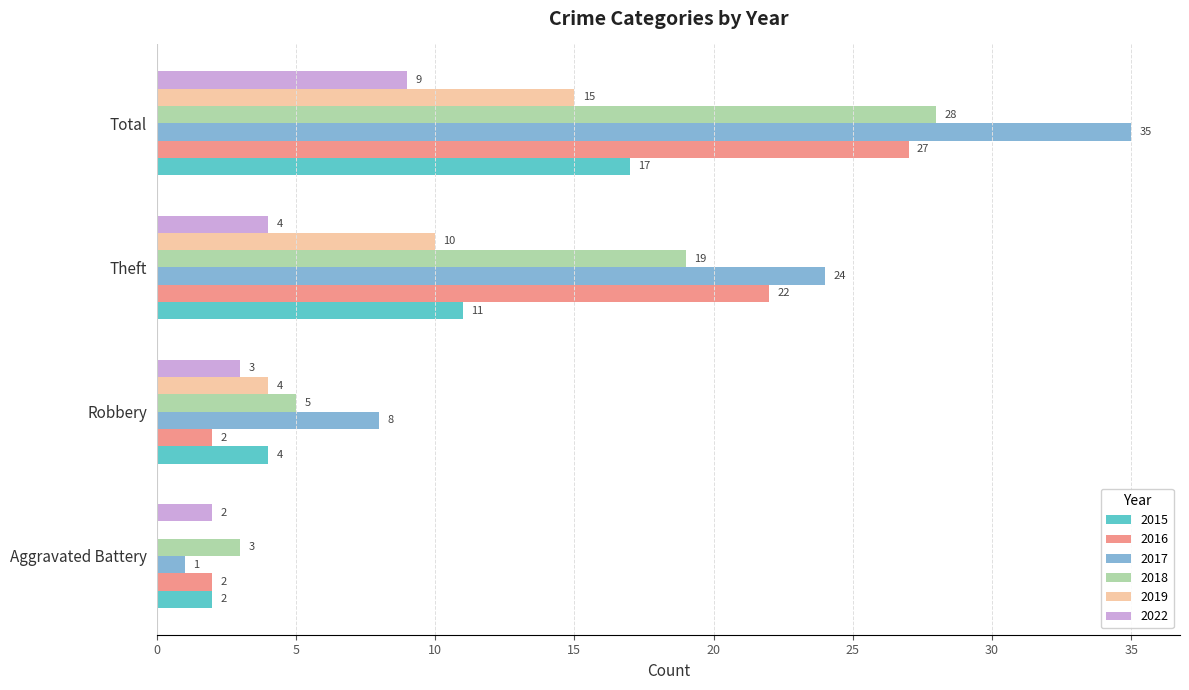

At which label is 2016 closest to 14?

Theft